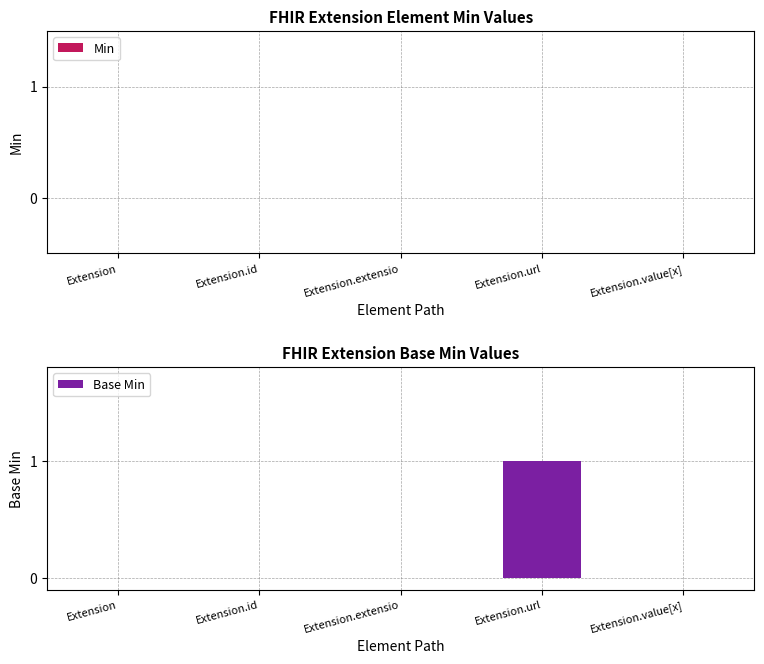

What is the change in value from Extension.extensio to Extension.url?

+1